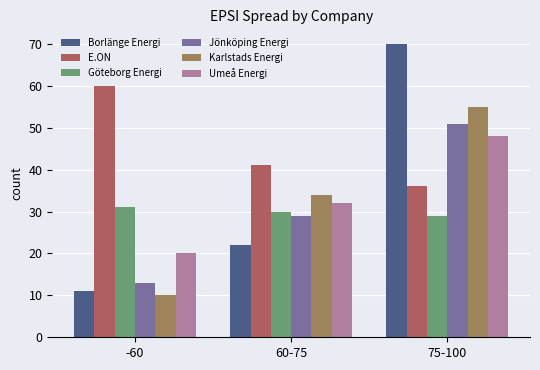

What is the label of the 1st bar from the right?

75-100